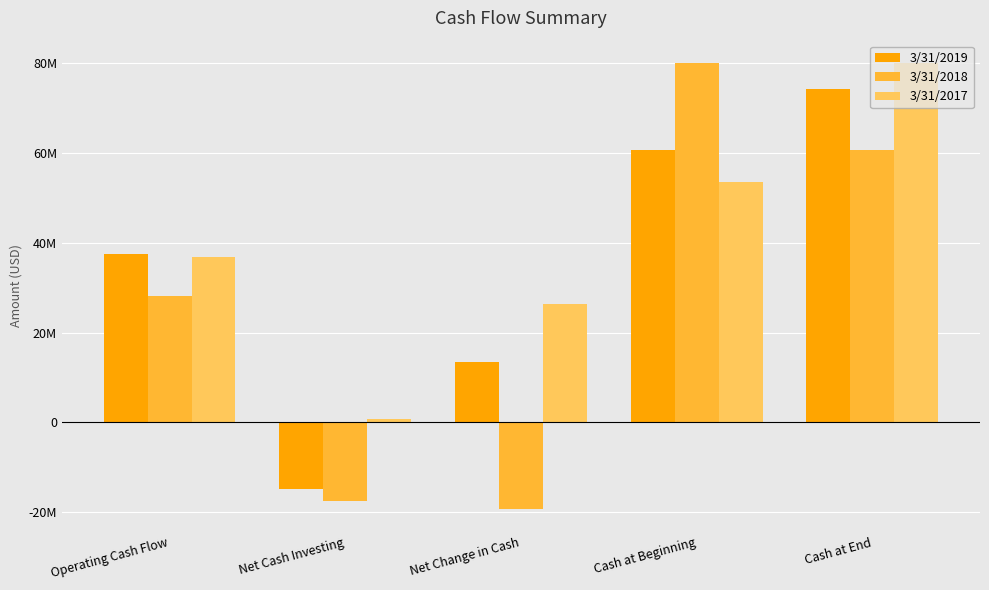

Is the value of 3/31/2019 at Net Change in Cash greater than the value of 3/31/2017 at Net Cash Investing?

Yes